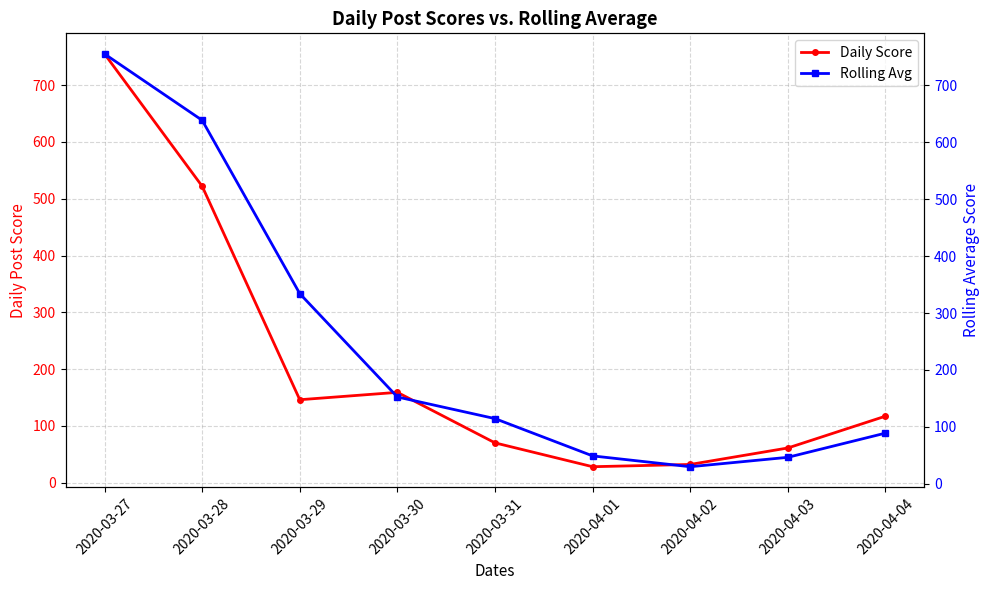

After their last crossing, which series has the higher values: Rolling Avg or Daily Score?

Daily Score